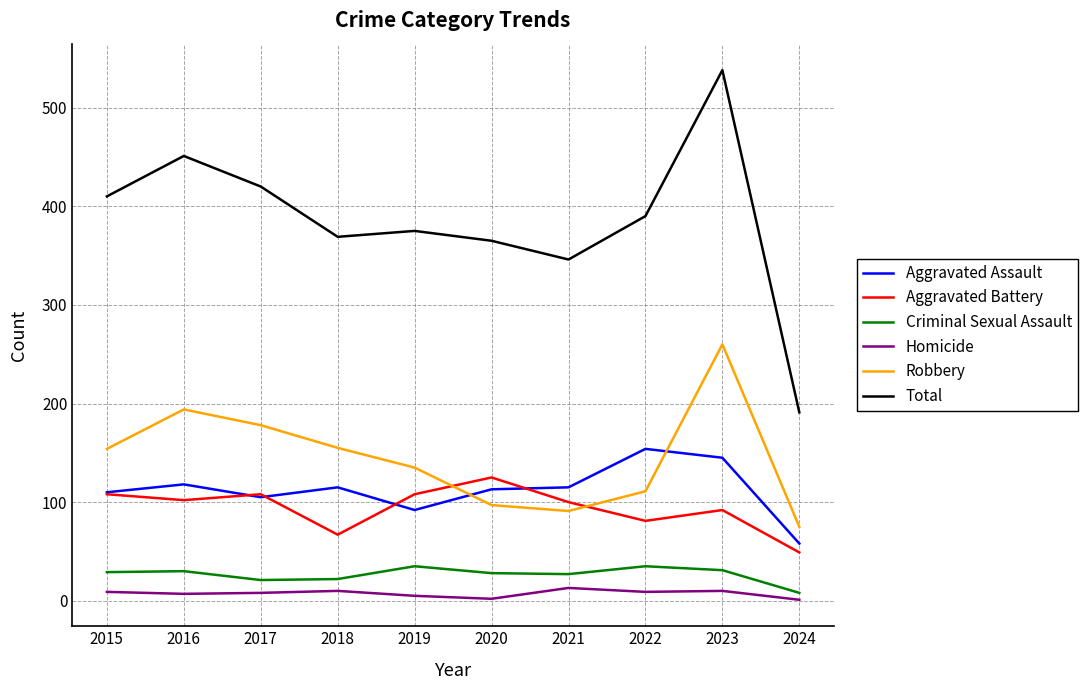

Which category has the highest value in the Aggravated Battery series?

2020